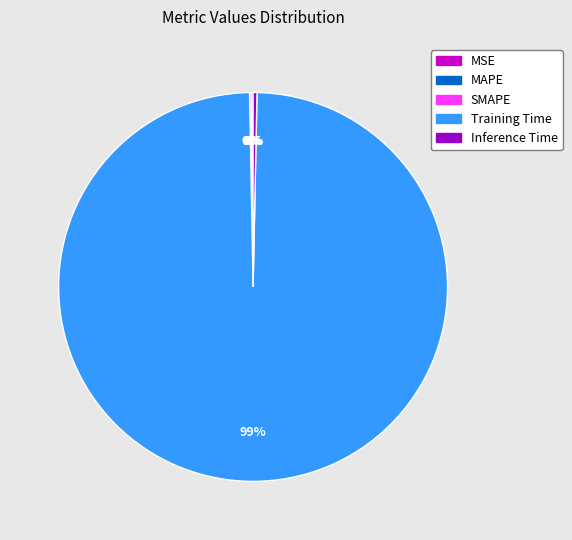

Which category accounts for the majority?

Training Time